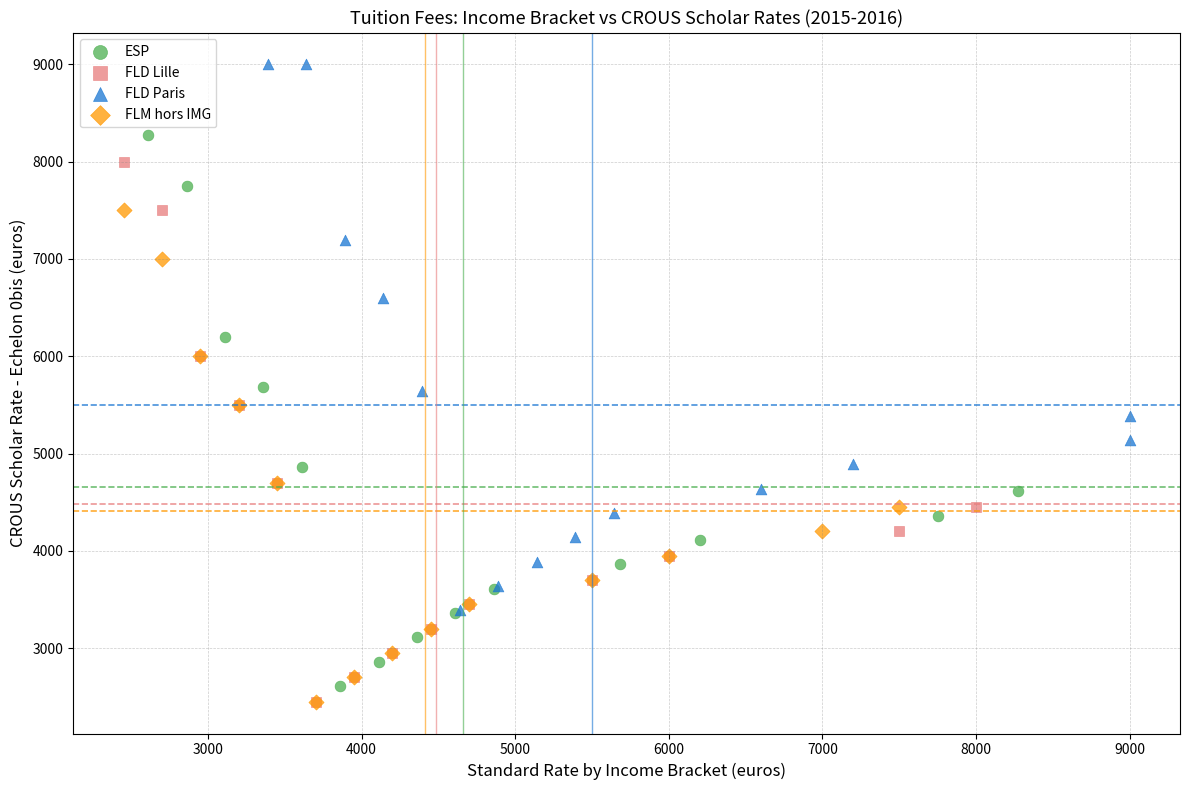

What are all the series names shown in the legend?

ESP, FLD Lille, FLD Paris, FLM hors IMG